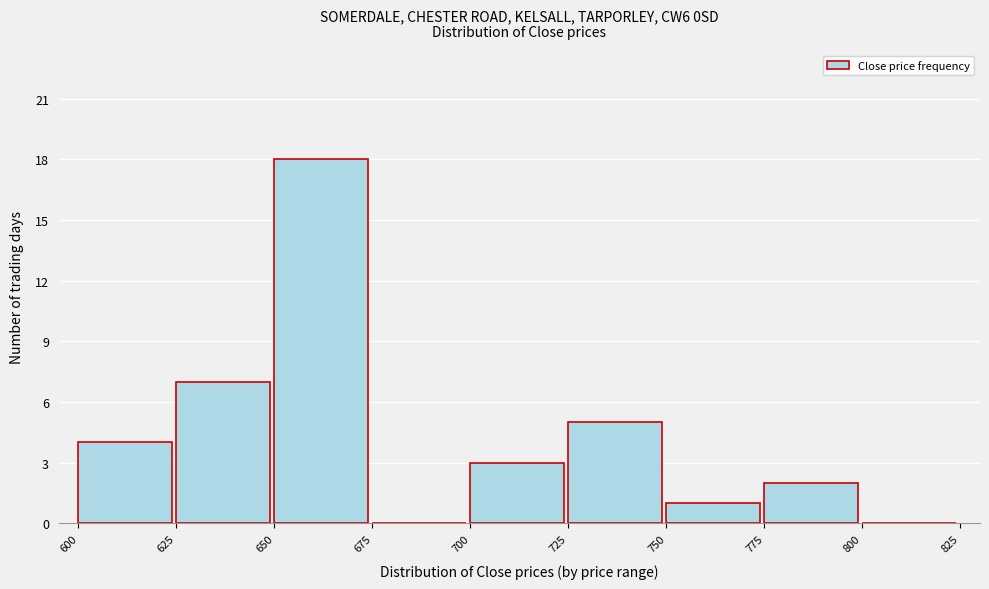

Which range on the x-axis has the tallest bar?

650 to 675